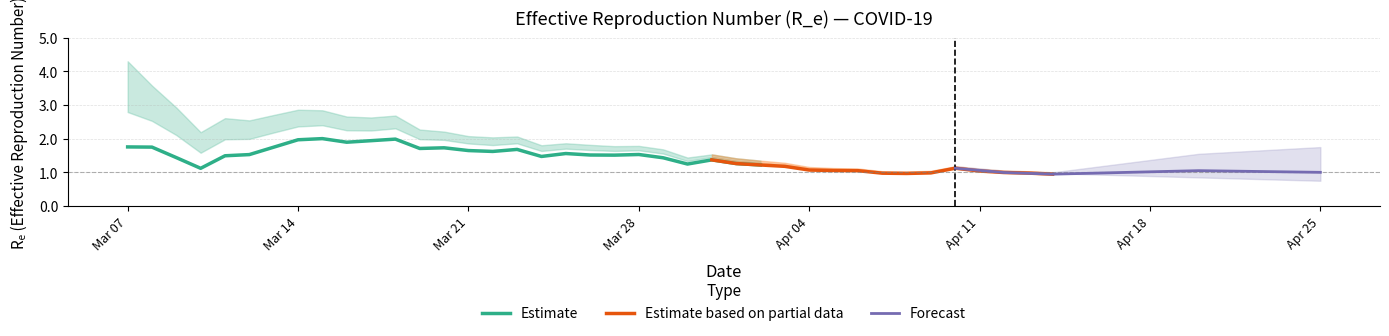

What is the highest value of the Estimate series?

2.0